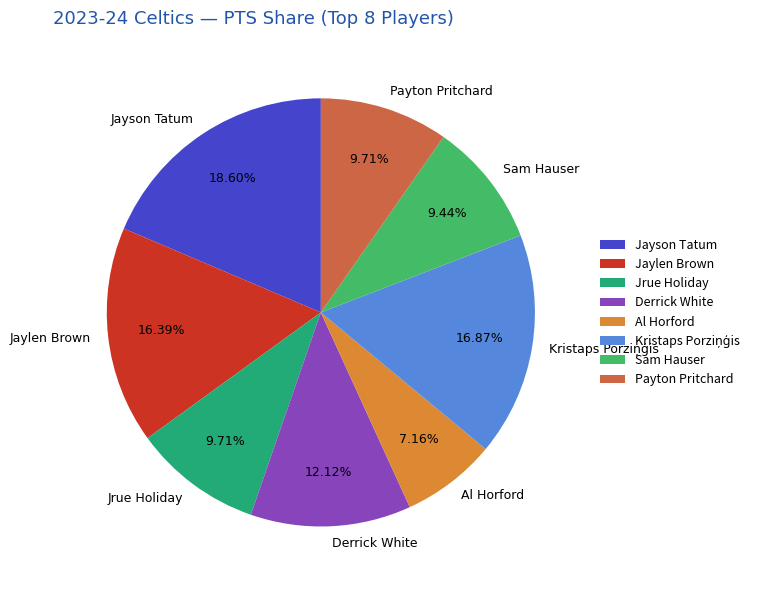

Is there any slice that represents more than half of the pie?

No